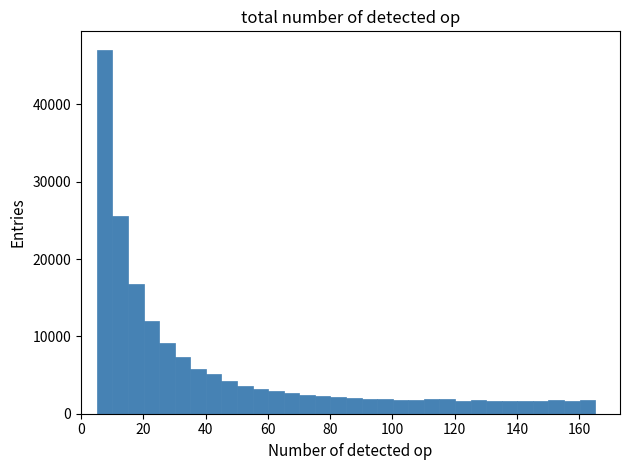

Read against the x-axis, roughly where is the centre of the tallest bar?

8